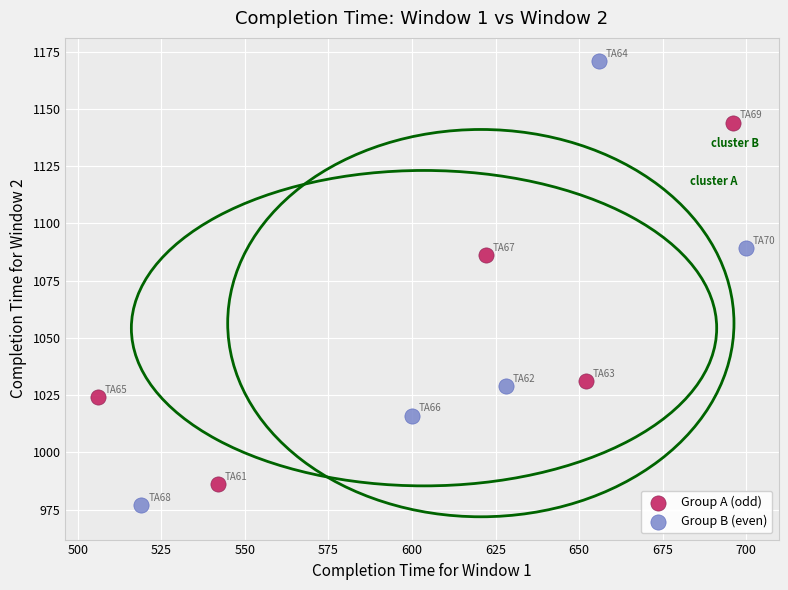

Which series reaches the minimum Y coordinate?

Group B (even)